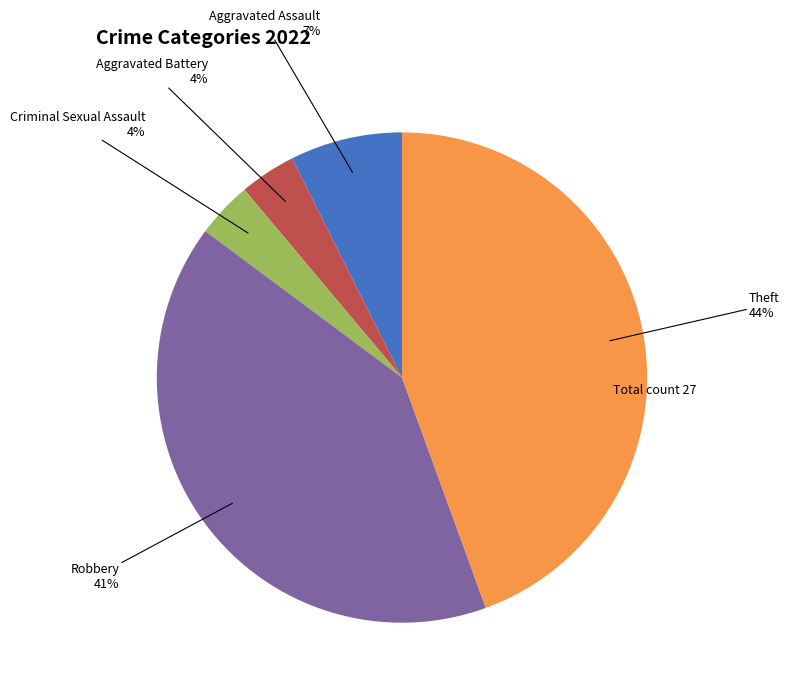

Is there any slice that represents more than half of the pie?

No